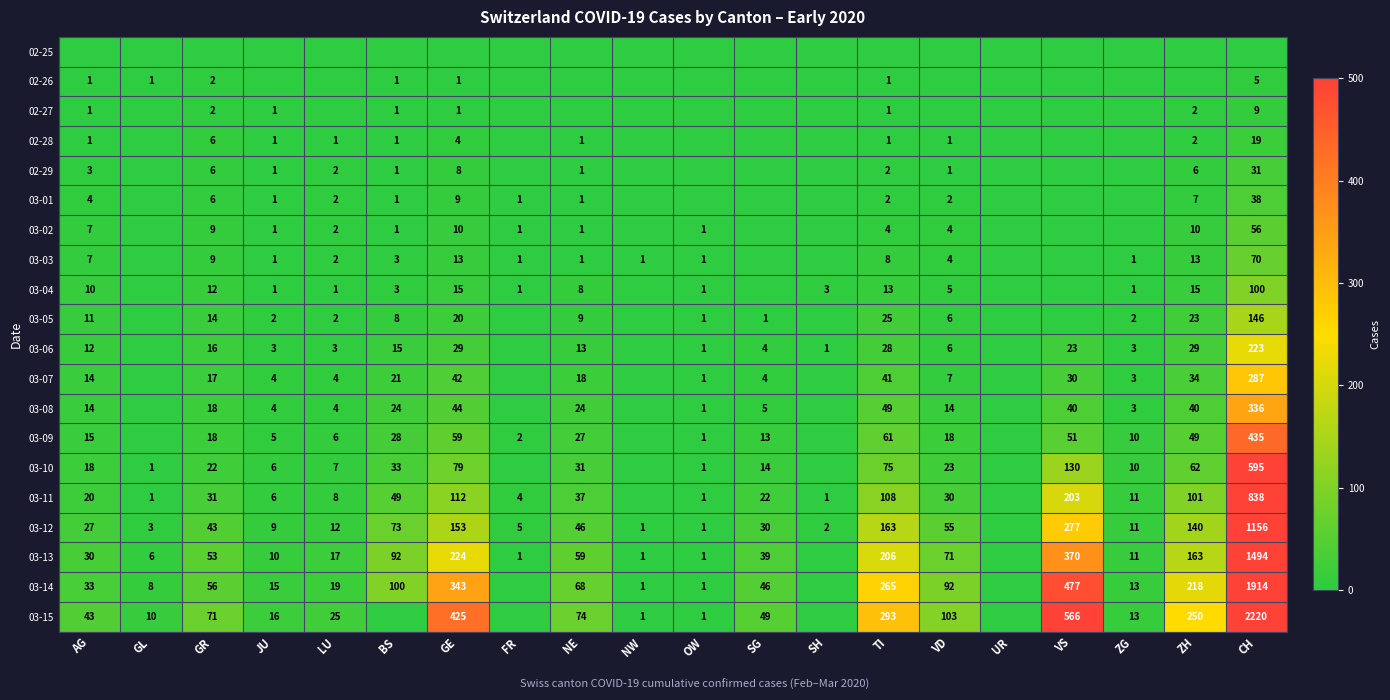

The 03-14 series shows 1 at NW. True or false?

True